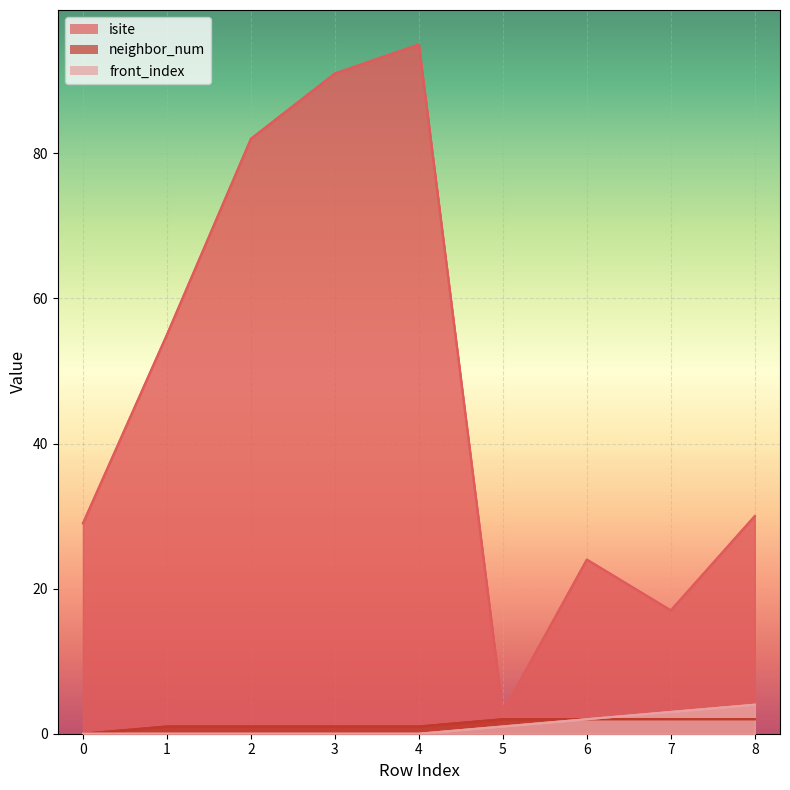

At which category is the sum across all series the highest?

4